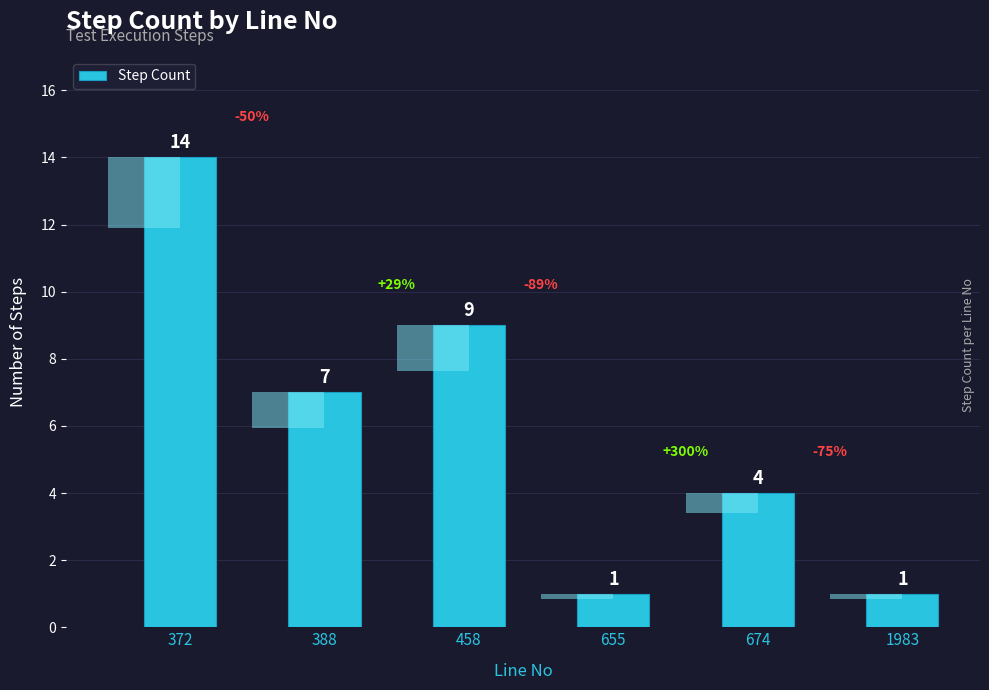

What is the smallest value displayed?

1